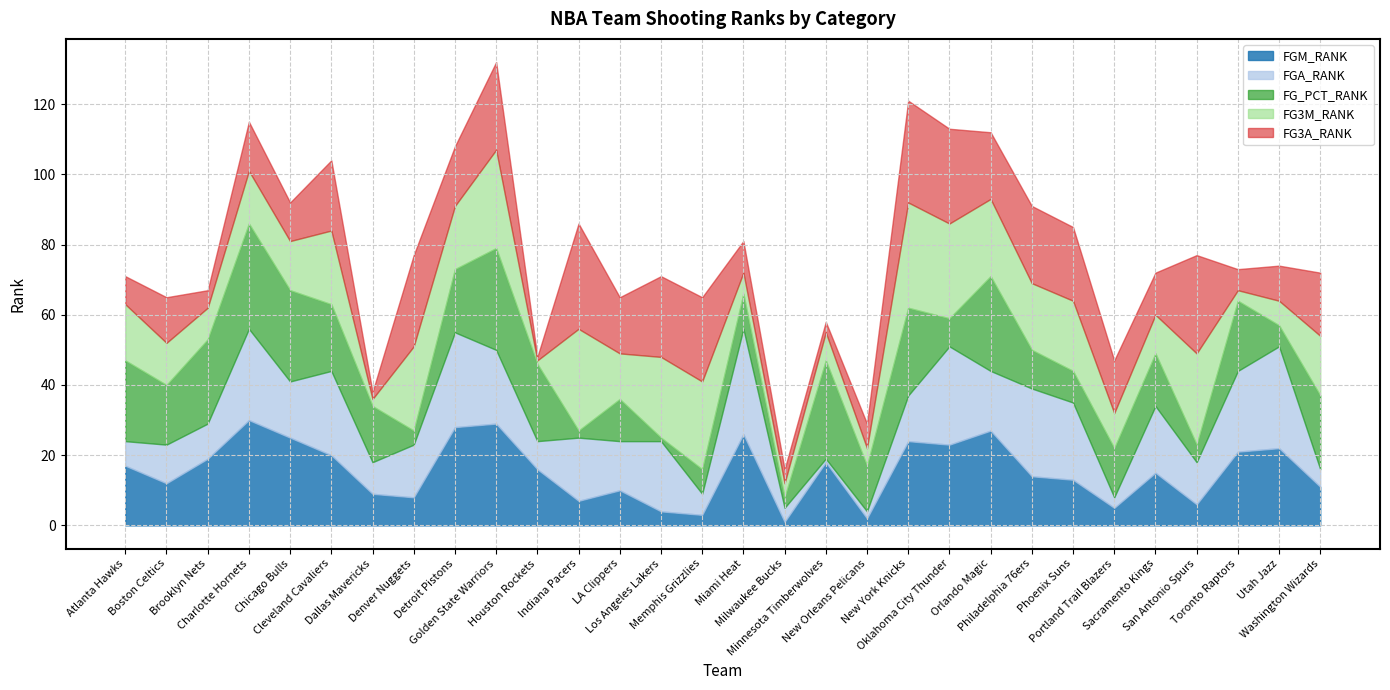

Where is FG_PCT_RANK nearest to the value 15?

Sacramento Kings